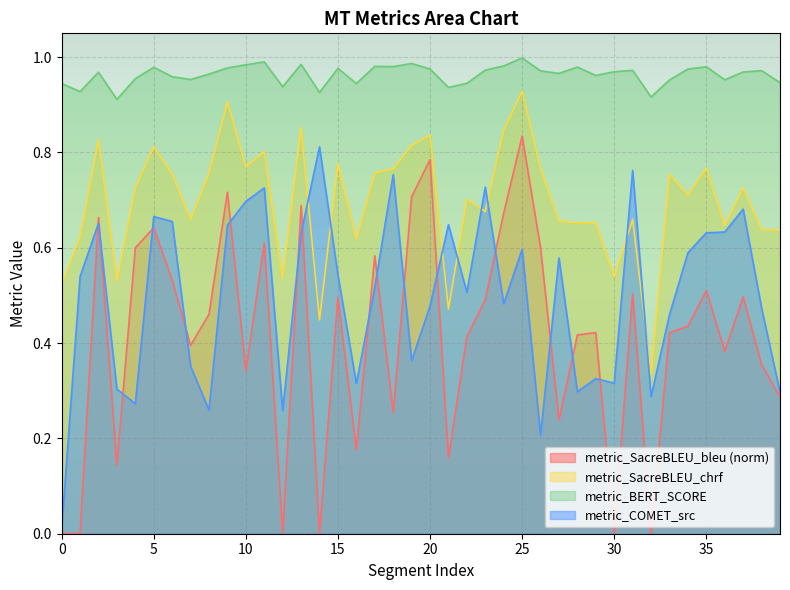

Is the value of metric_BERT_SCORE at 5 greater than the value of metric_COMET_src at 31?

Yes